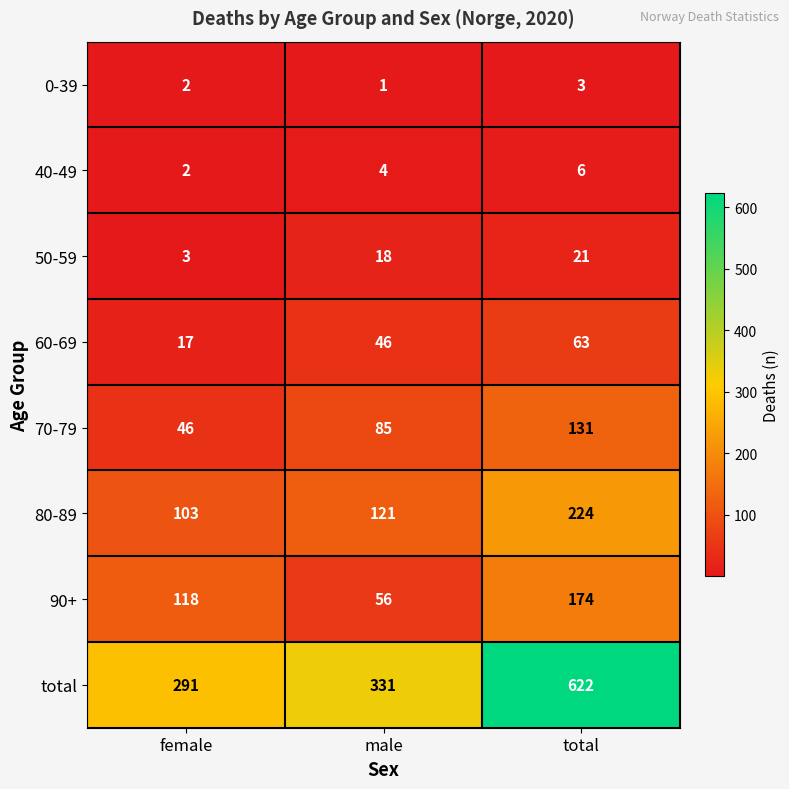

Is it true that 90+ equals 35 at female?

False